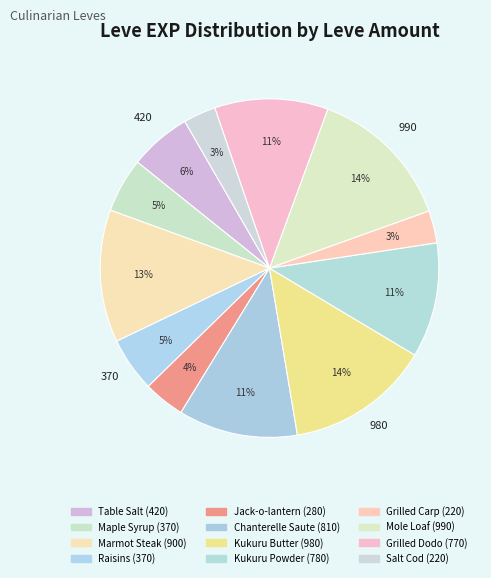

Count the number of slices in the pie.

12